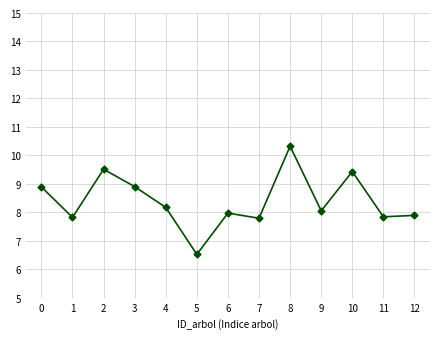

What is the change in value from 2 to 4?

-1.3